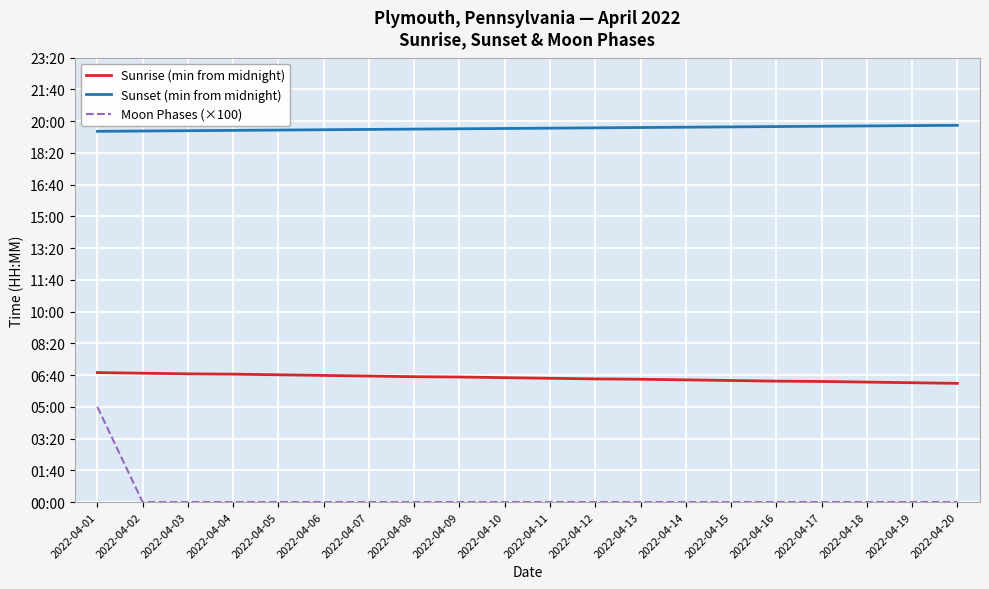

What is the difference between the Sunset (min from midnight) values at 2022-04-19 and 2022-04-09?

10